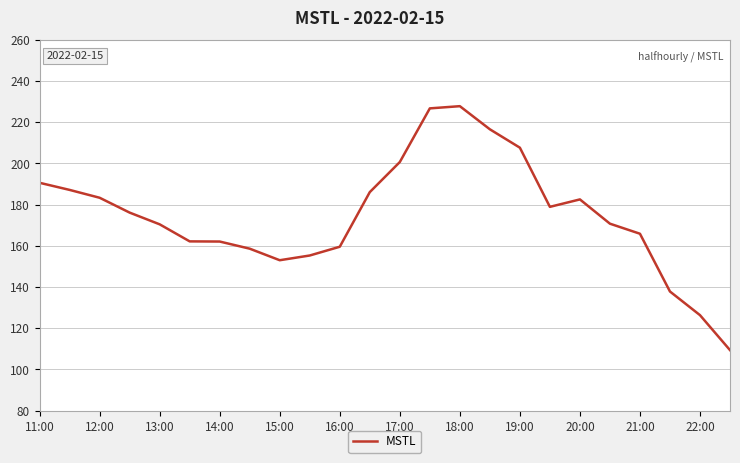

What is the greatest value displayed?

227.8